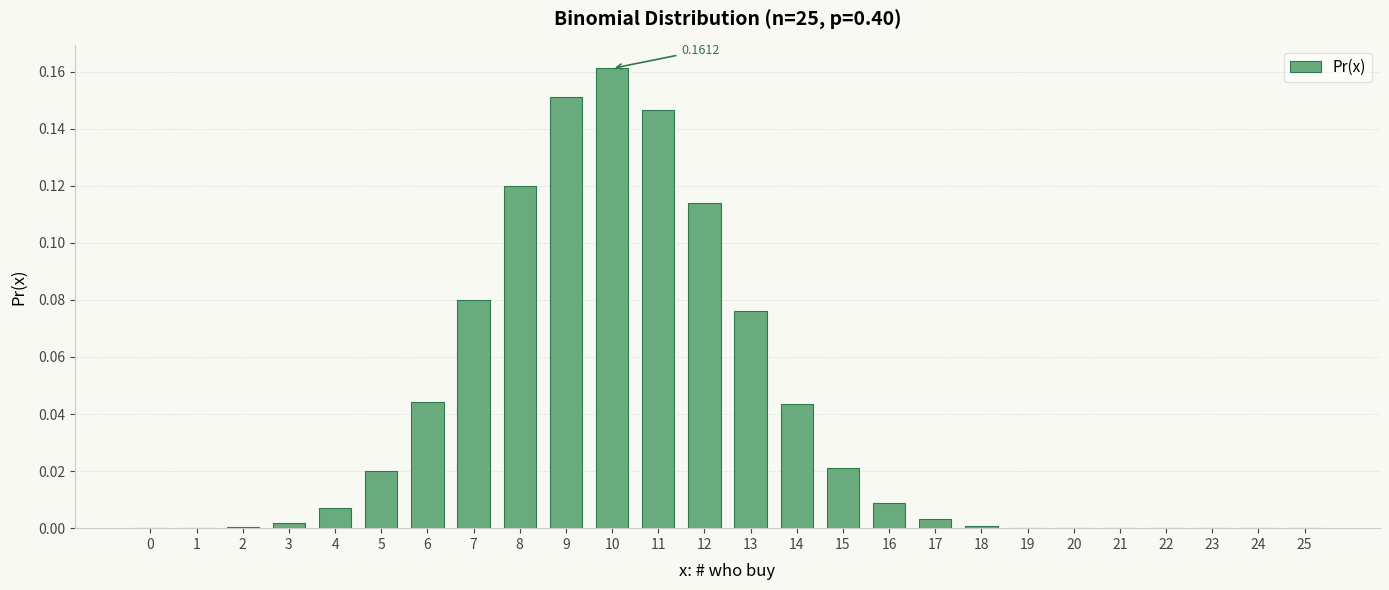

Which has a higher value, 9 or 7?

9